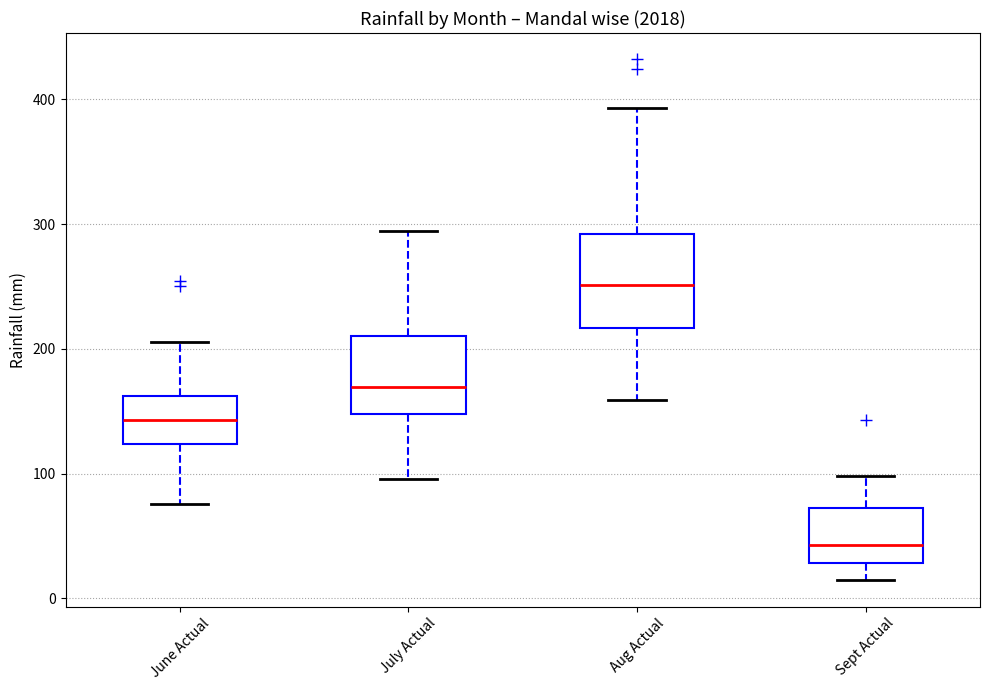

Where does the lower whisker of the box for June Actual end on the y-axis? The values are not printed on the chart, so give them approximately, as read against the axis.

80